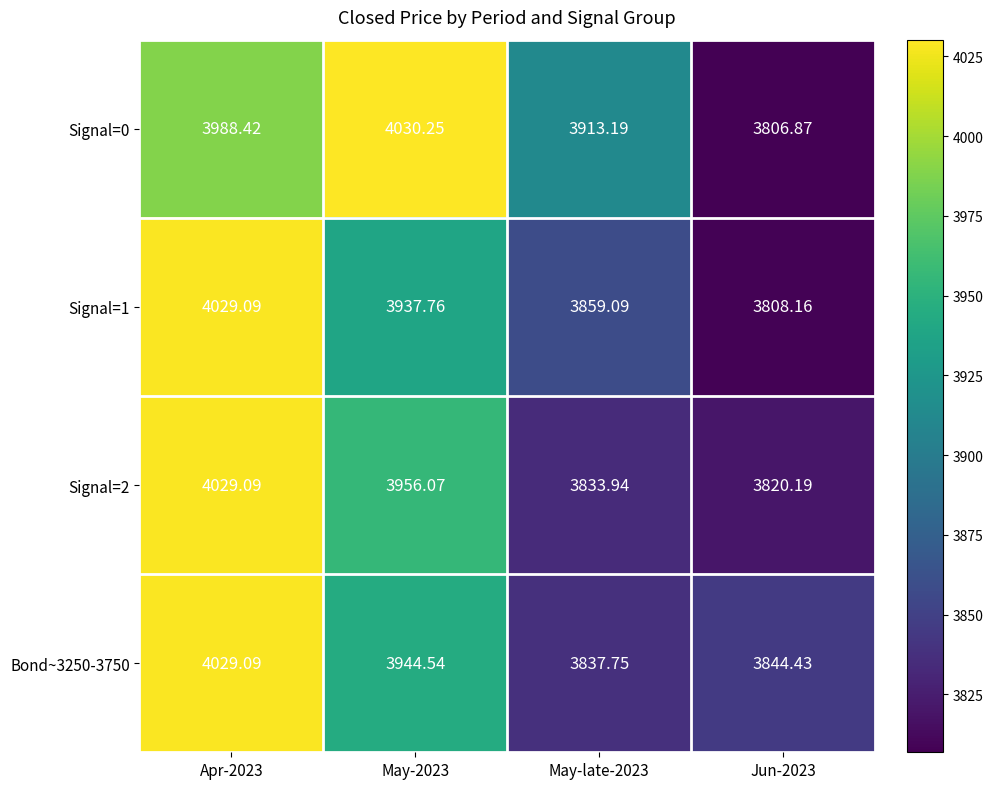

At which category is the sum across all series the highest?

Apr-2023